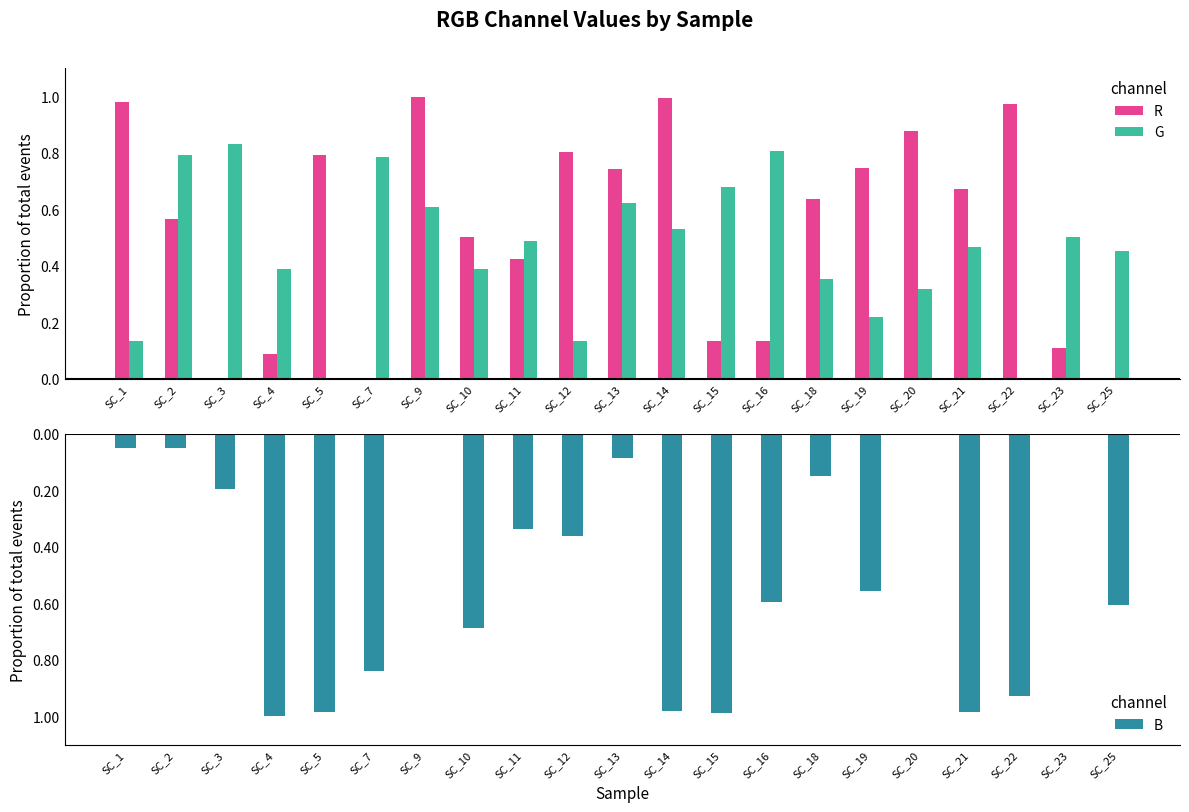

What is the greatest value displayed?

1.0